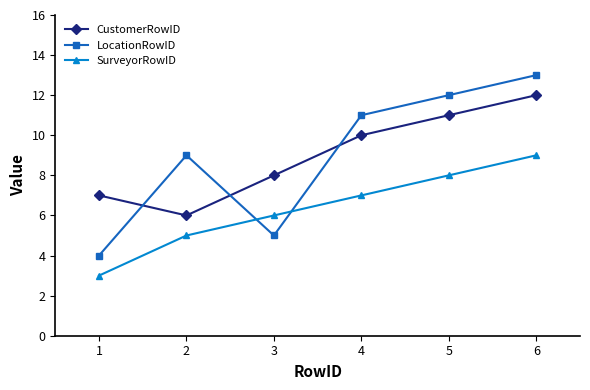

What is the approximate value of SurveyorRowID at 3?

6